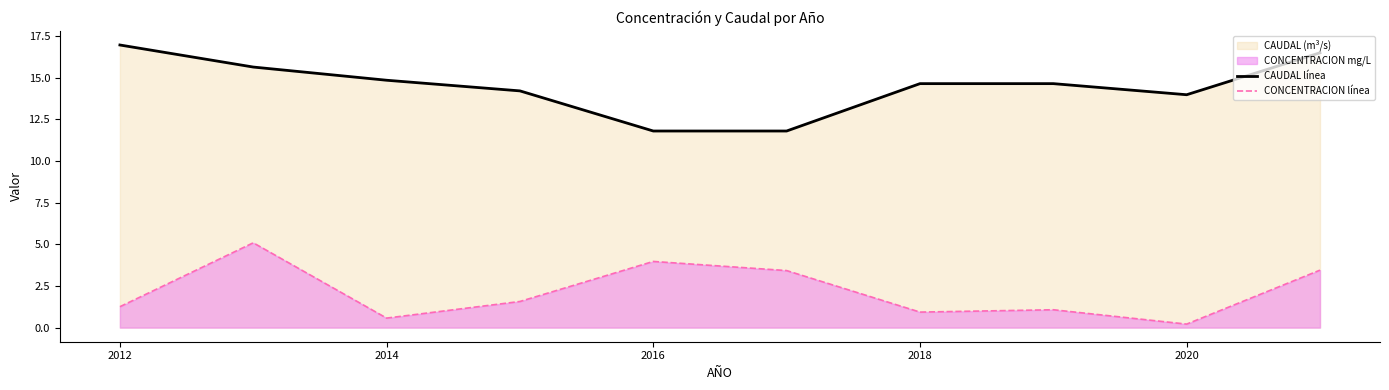

What is the difference between the maximum and minimum values in the CAUDAL línea series?

5.2